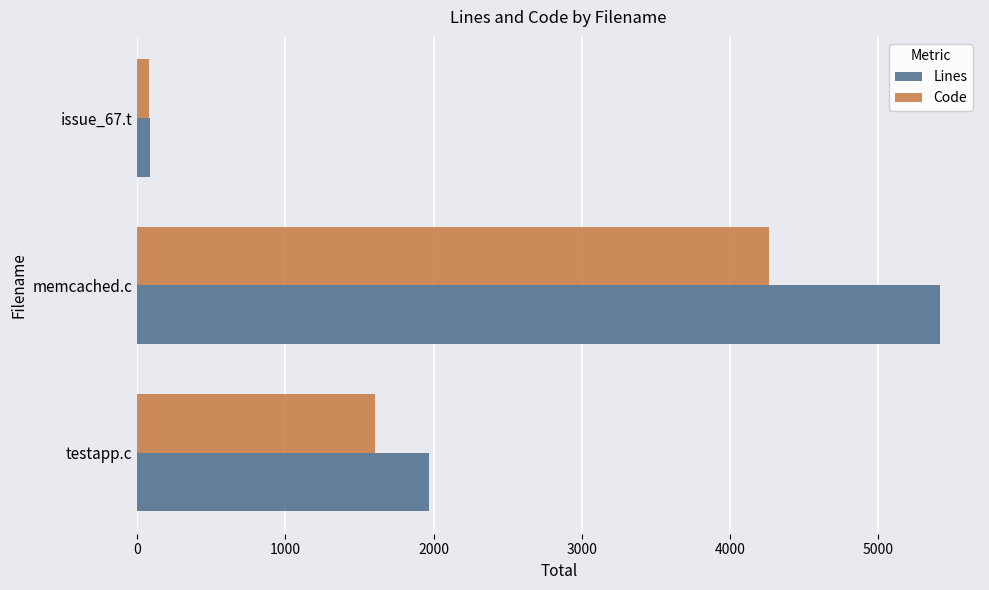

What is the difference between the maximum and second lowest values in the Code series?

2662